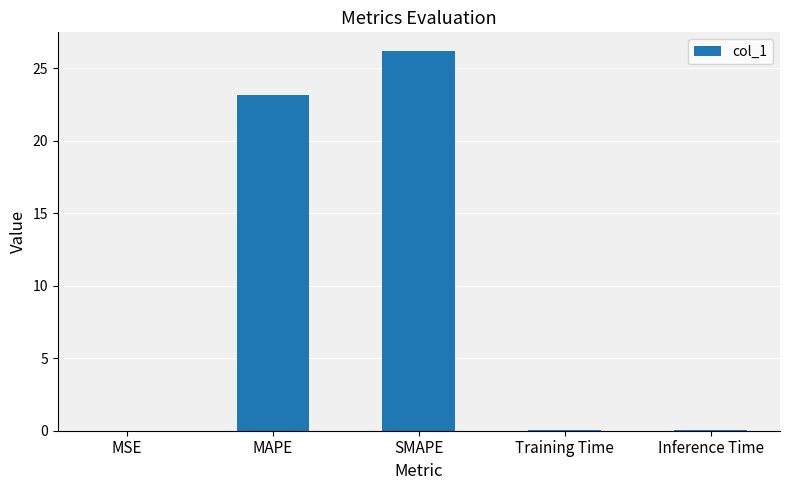

Read the value at Training Time.

0.1